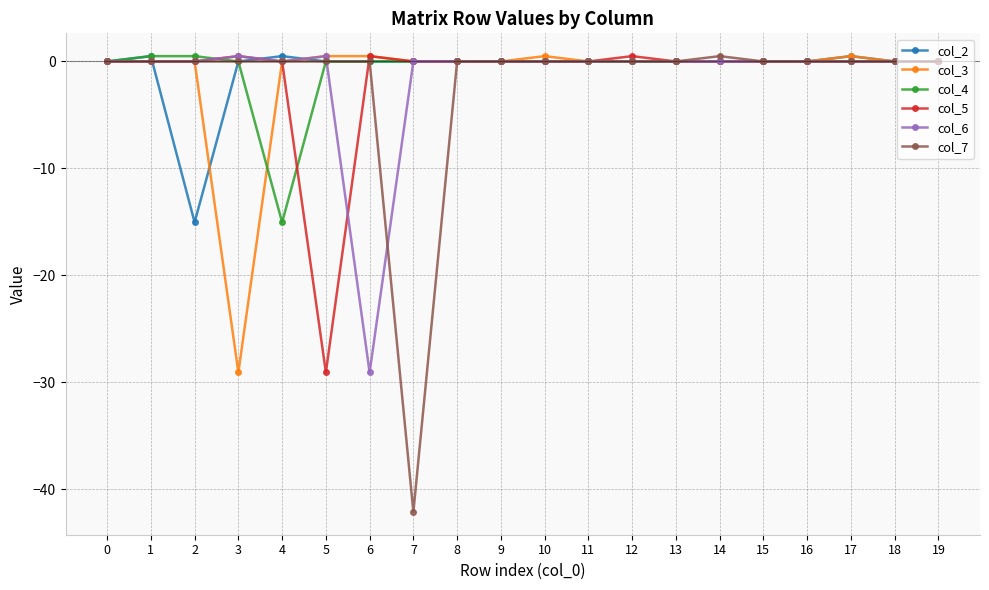

Which series has the widest spread of values?

col_7